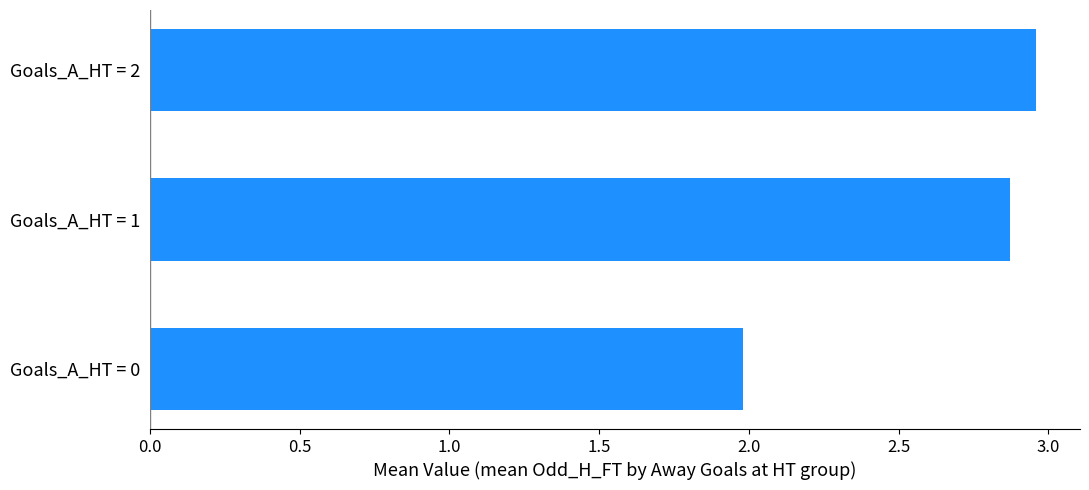

What is the difference between the second highest and minimum values?

0.9